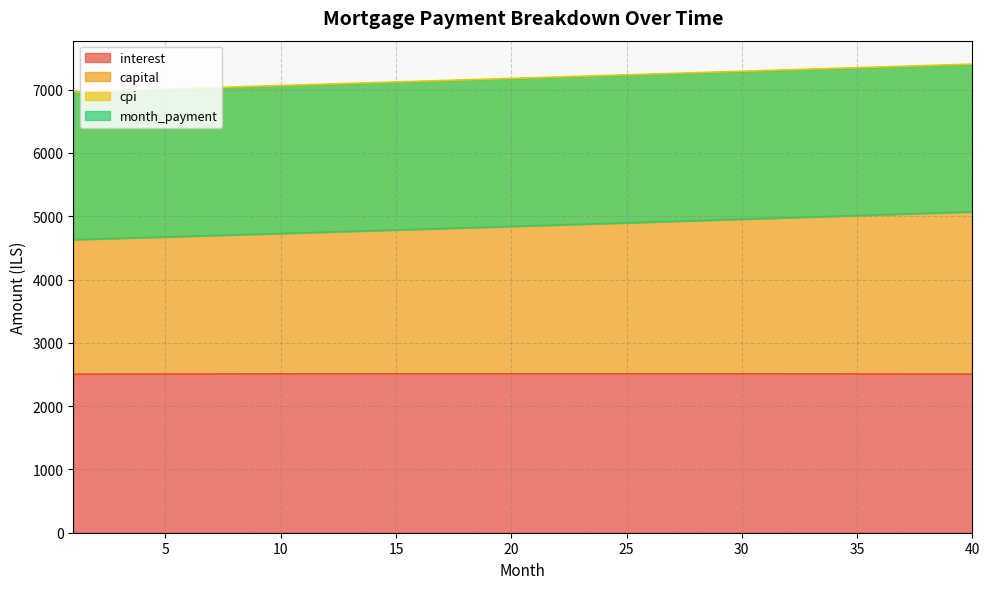

What is the difference between the maximum and second lowest values in the interest series?

5.1